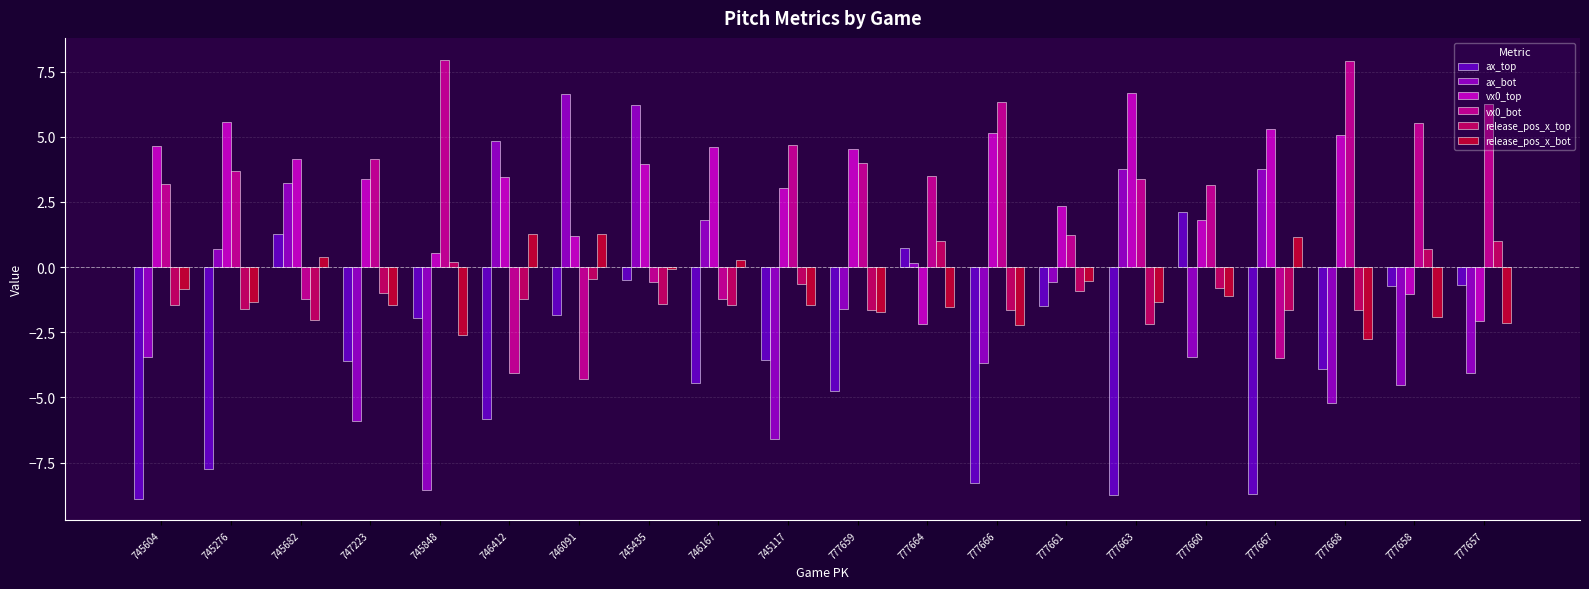

How many groups of bars are there?

20